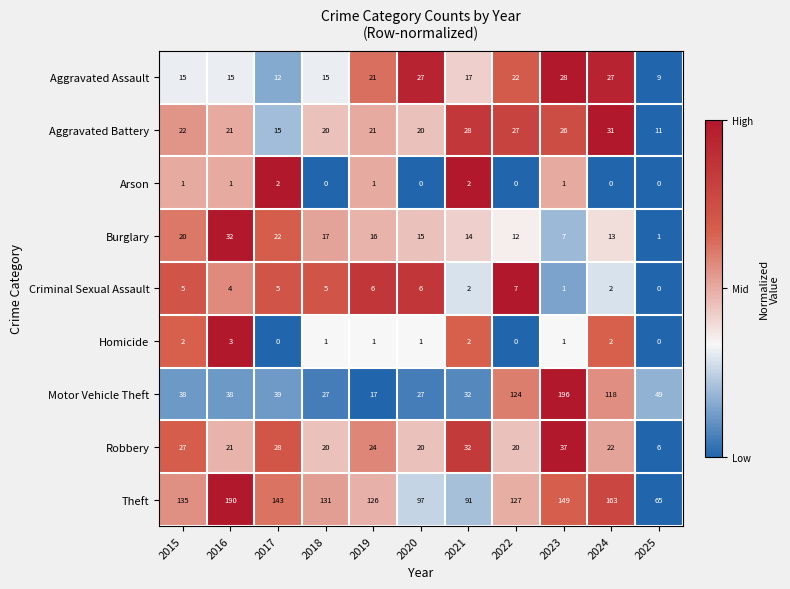

Which series has the largest total across all categories?

Theft